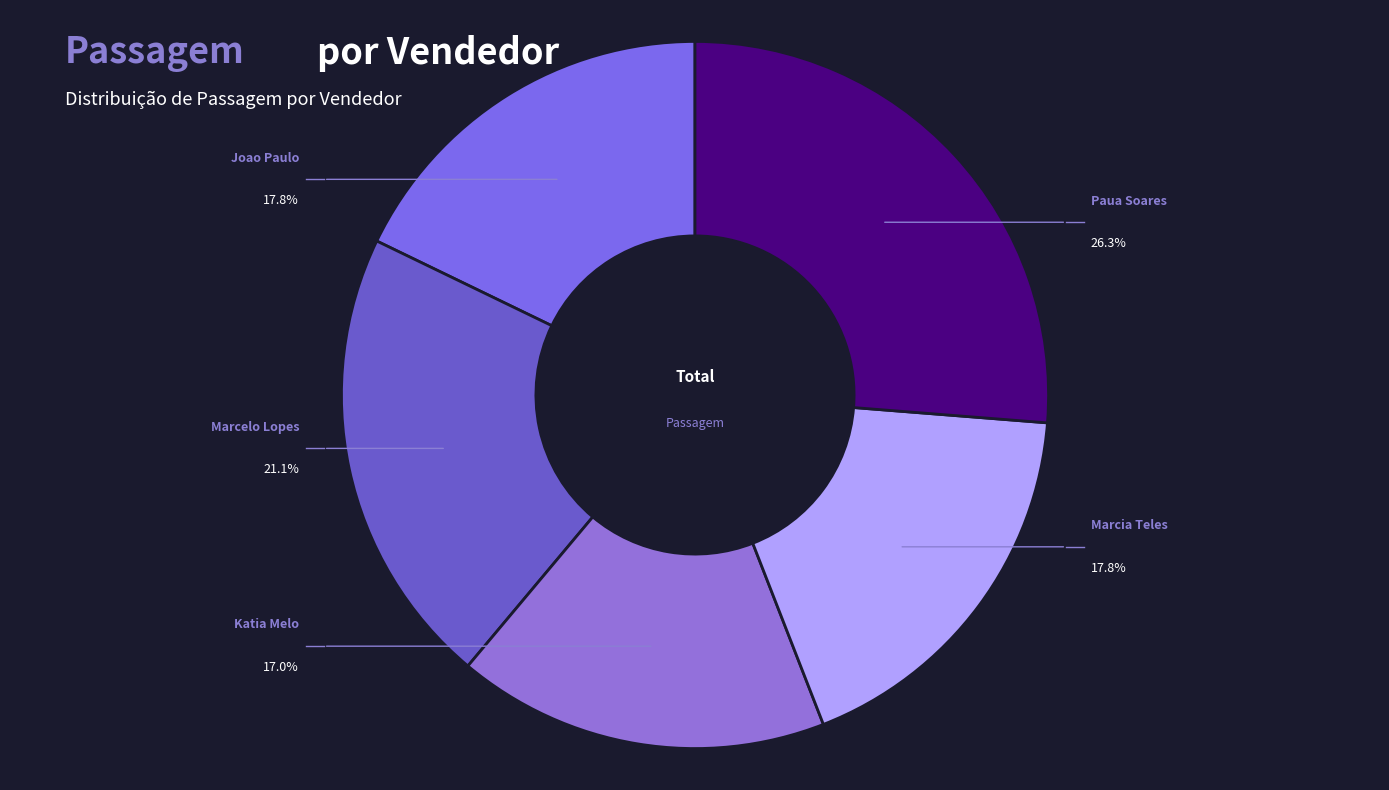

How many segments does this pie chart have?

5